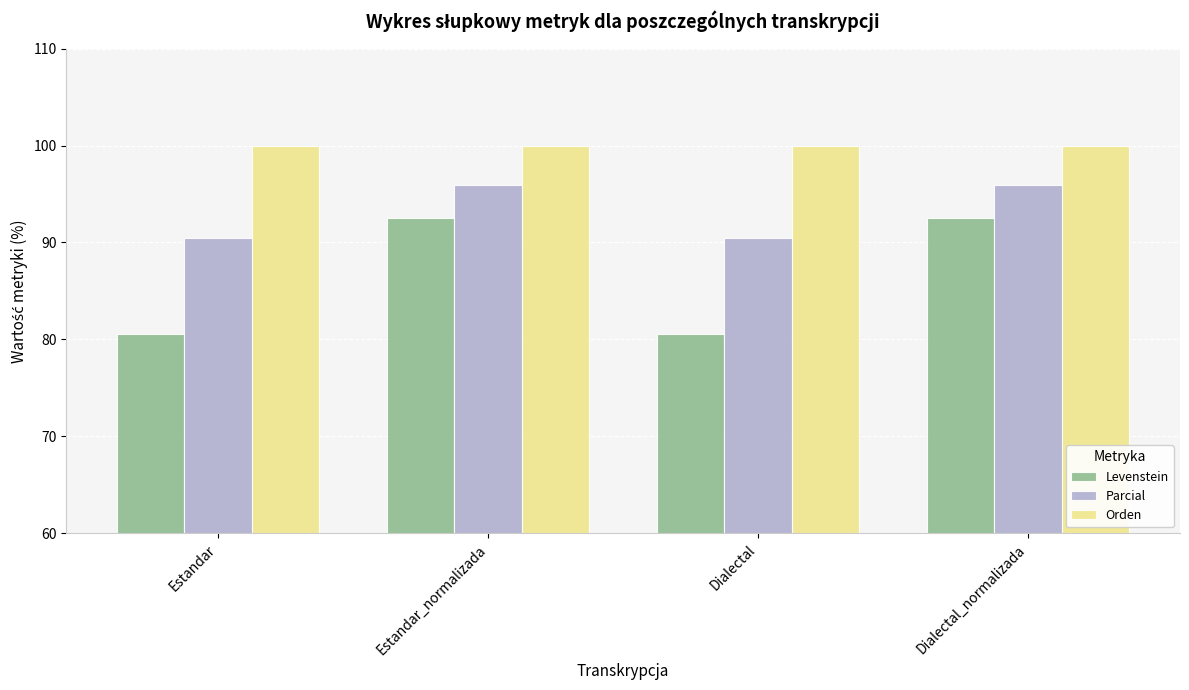

How many data points does each series have?

4